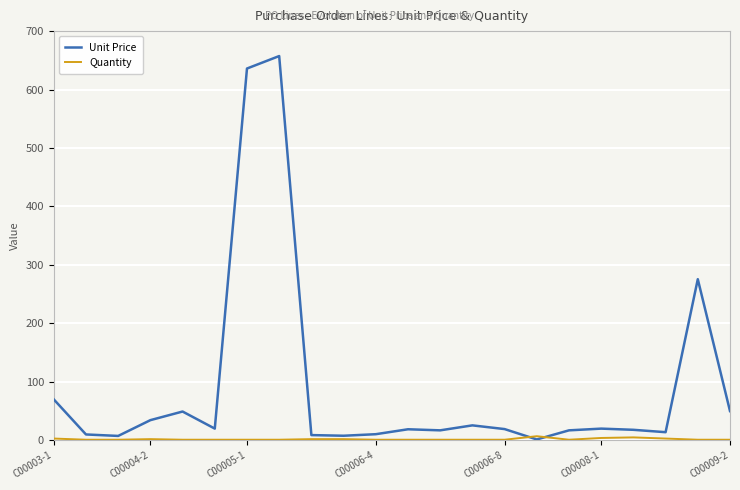

List the series in order of their peak value, highest first.

Unit Price, Quantity